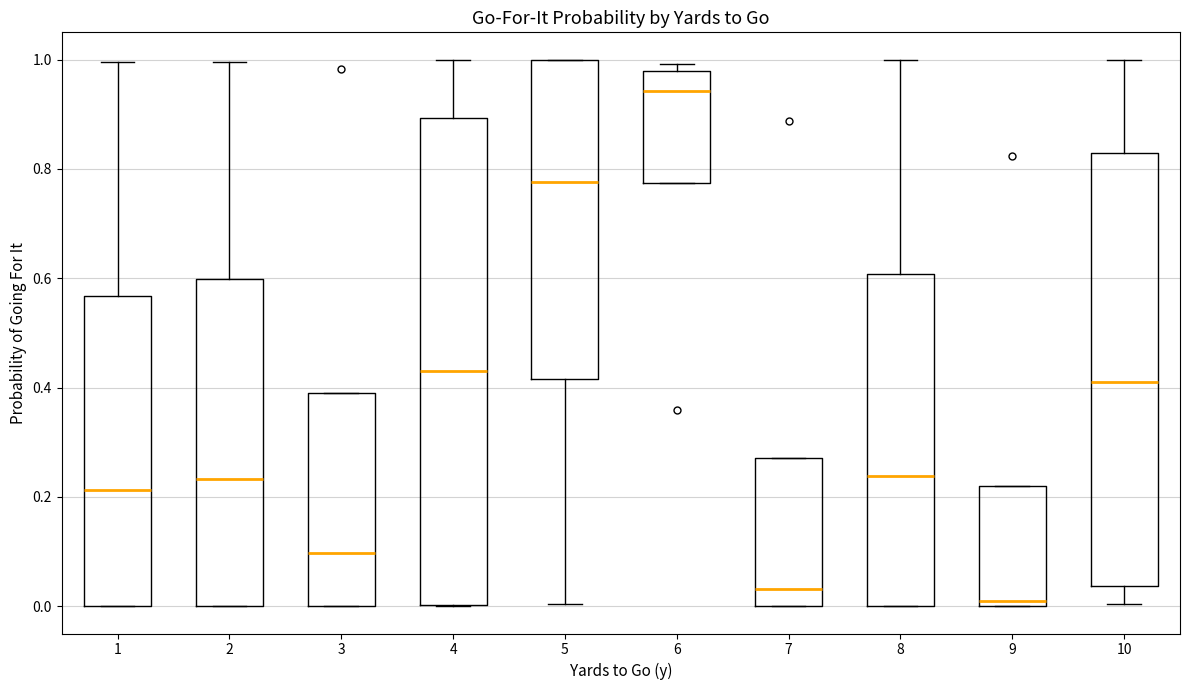

Where is the lower edge of the box at x = 2 on the y-axis? The values are not printed on the chart, so give them approximately, as read against the axis.

0.00